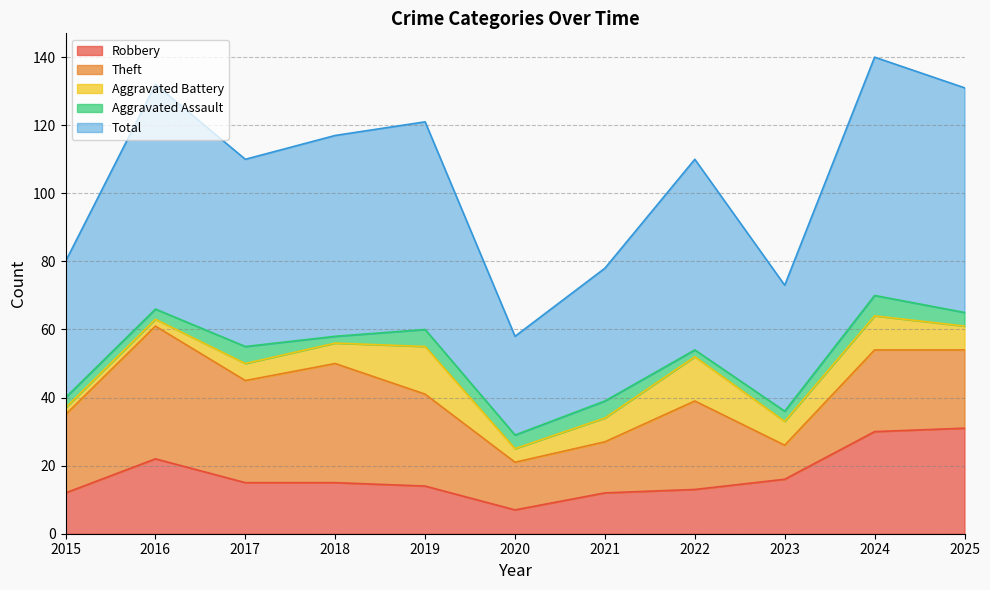

True or false: Robbery has a value of 16 at 2023.

True